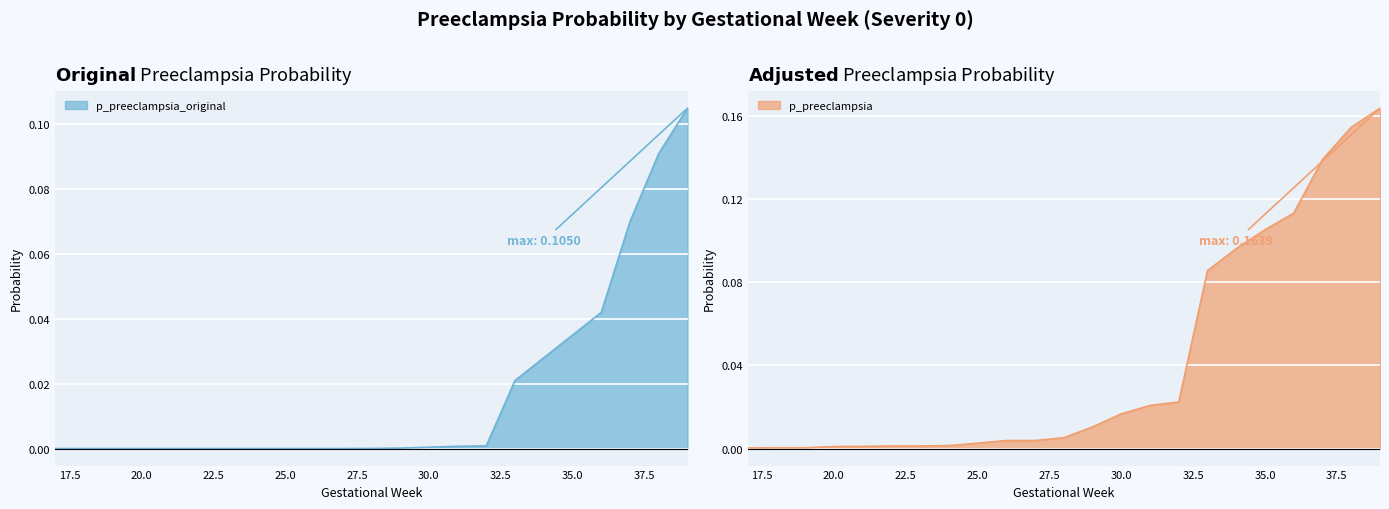

What is the difference between the maximum and minimum values in the p_preeclampsia_original series?

0.1